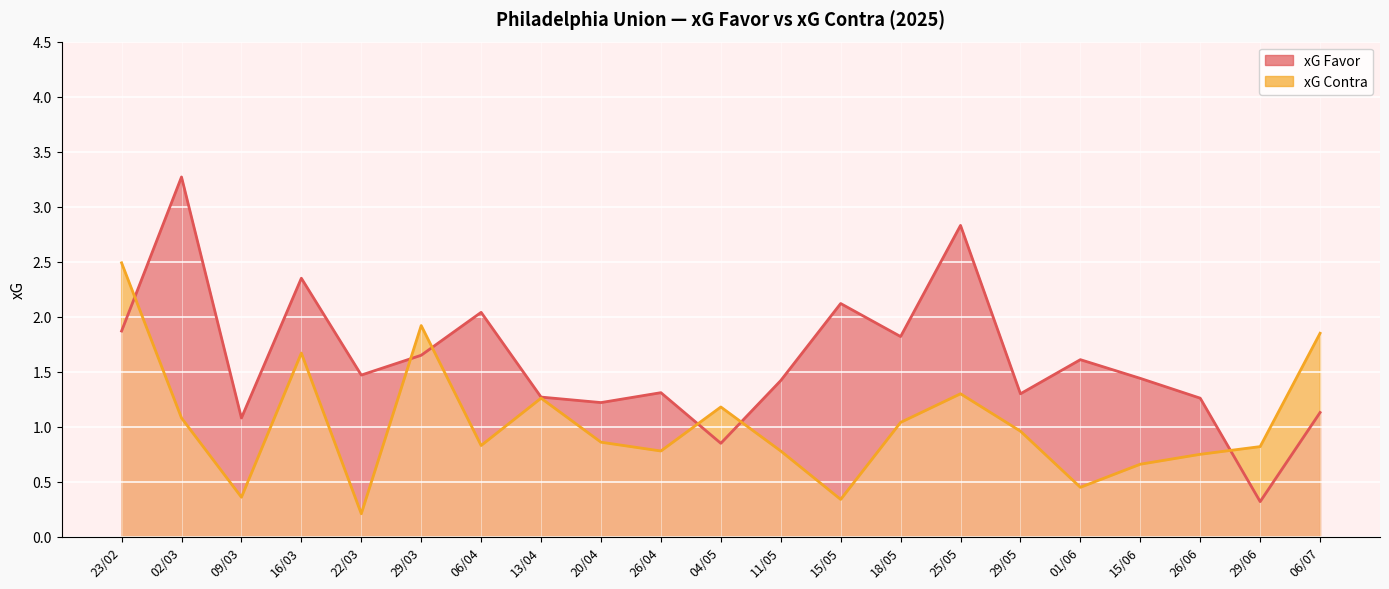

Which series ends up on top after the final intersection of xG Favor and xG Contra?

xG Contra